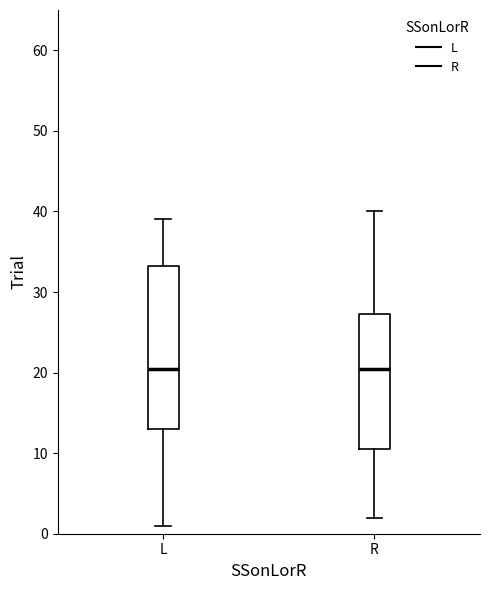

Comparing the boxes themselves (not the whiskers), which one is the tallest?

L